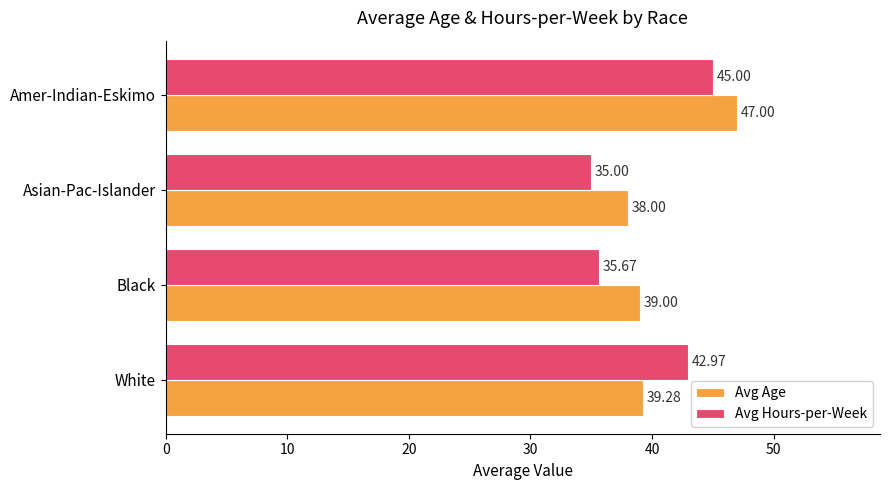

Which series has the largest range (max minus min)?

Avg Hours-per-Week